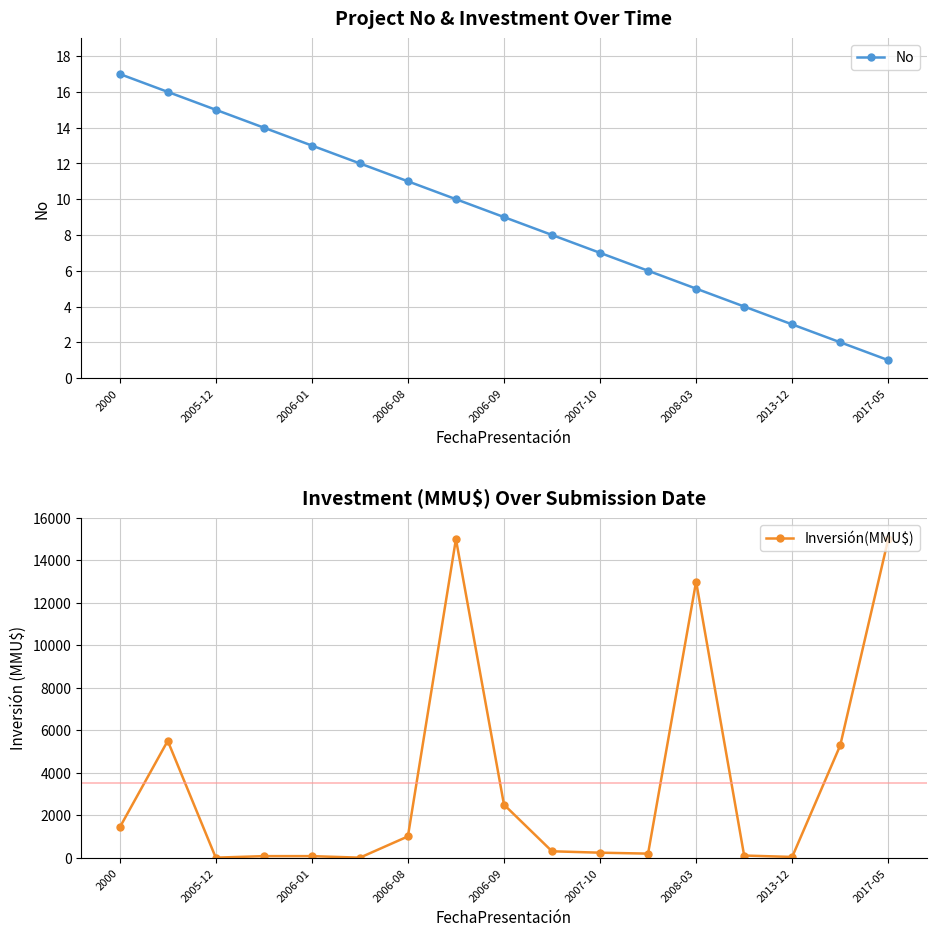

At which label does Inversión(MMU$) first exceed 300?

2000